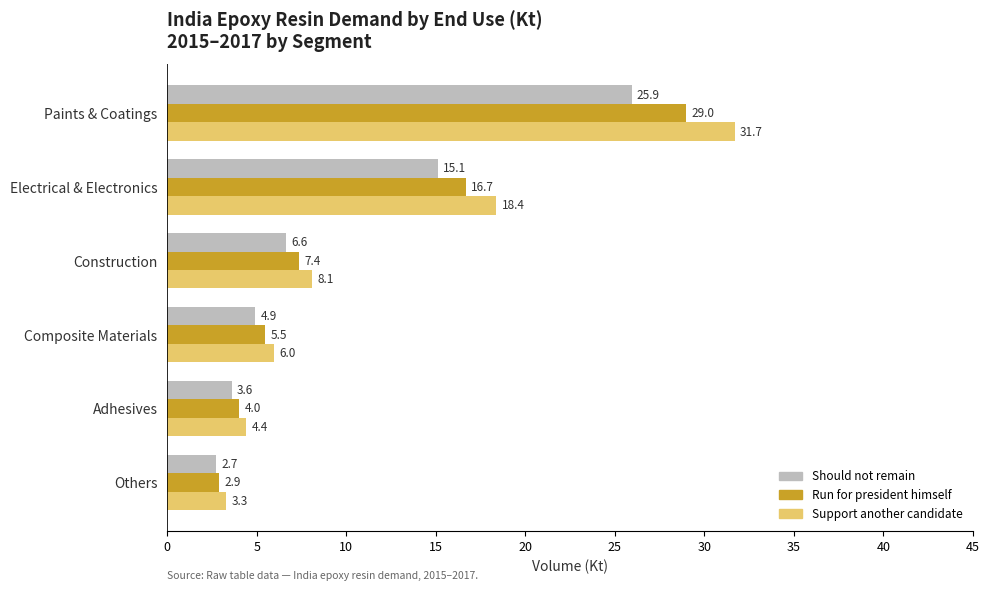

The Should not remain series shows 24.0 at Electrical & Electronics. True or false?

False